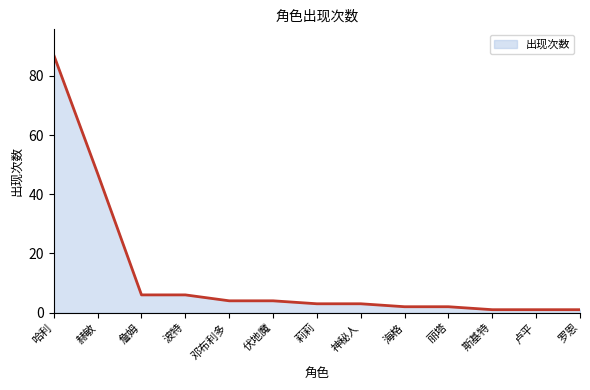

True or false: the data shows 2 at 海格.

True